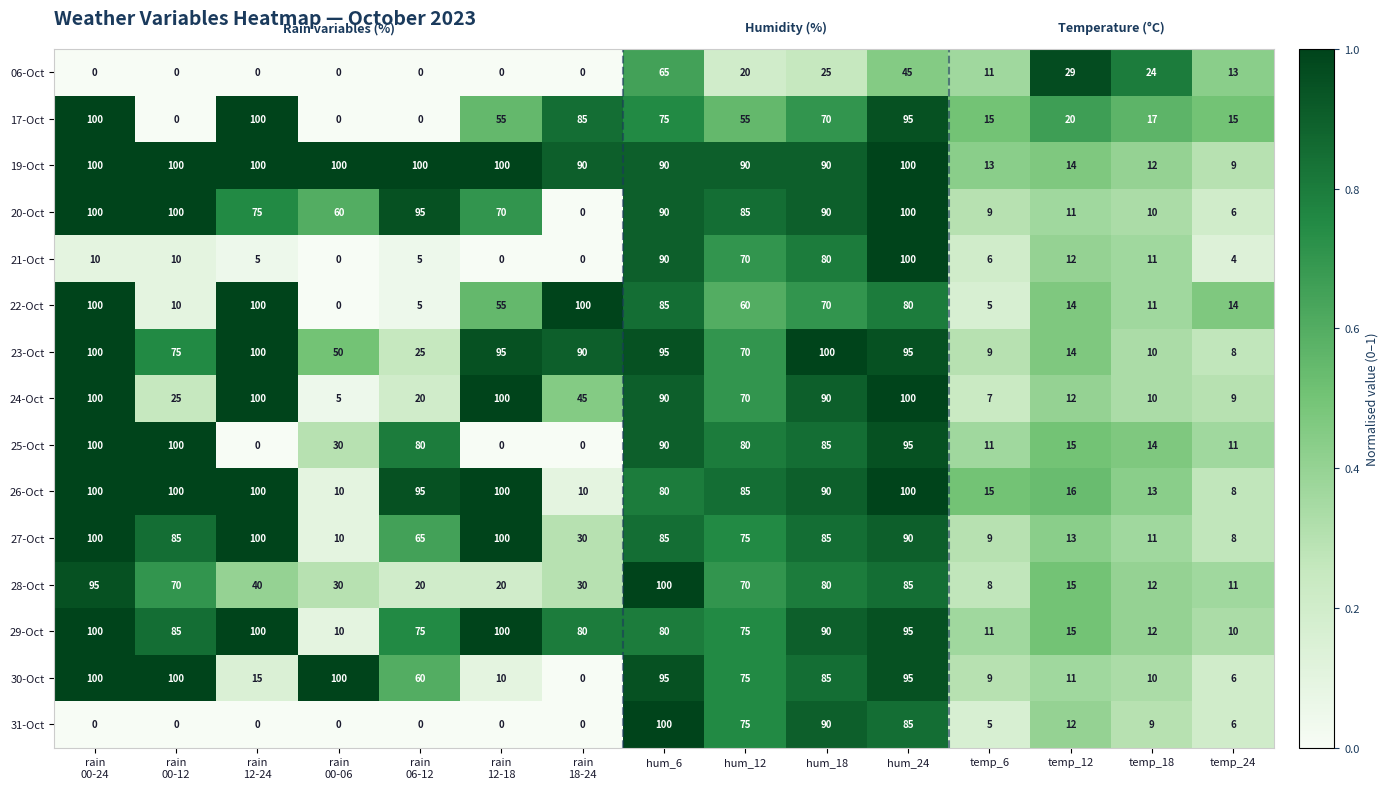

True or false: 17-Oct has a value of 75 at hum_6.

True